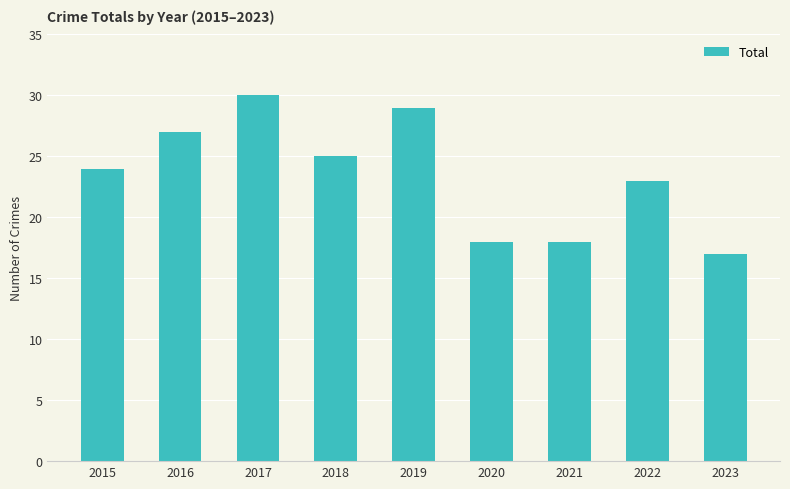

Reading left to right, list all the values displayed in this chart.

2015=24	2016=27	2017=30	2018=25	2019=29	2020=18	2021=18	2022=23	2023=17